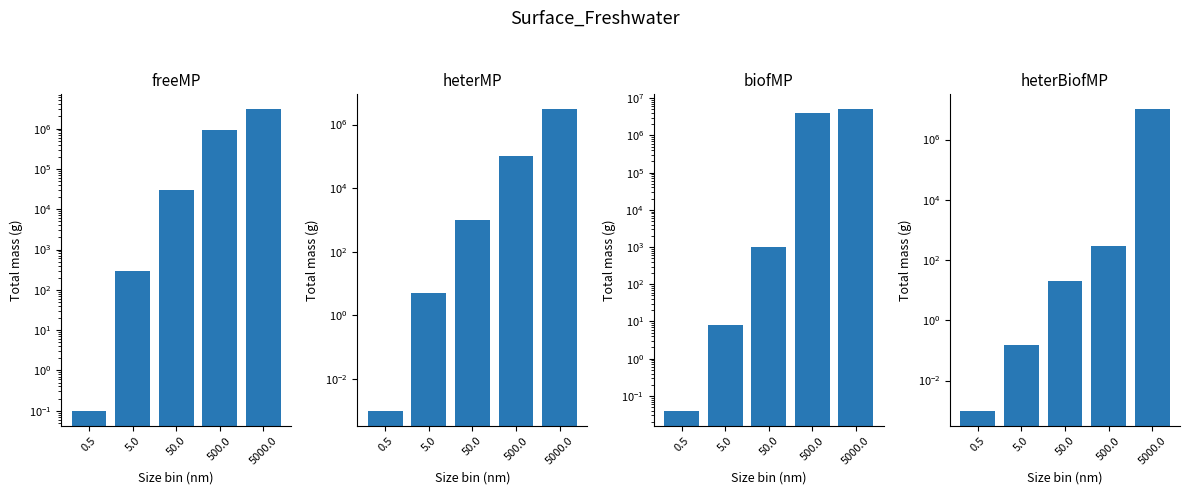

What is the label of the 3rd bar from the left?

50.0